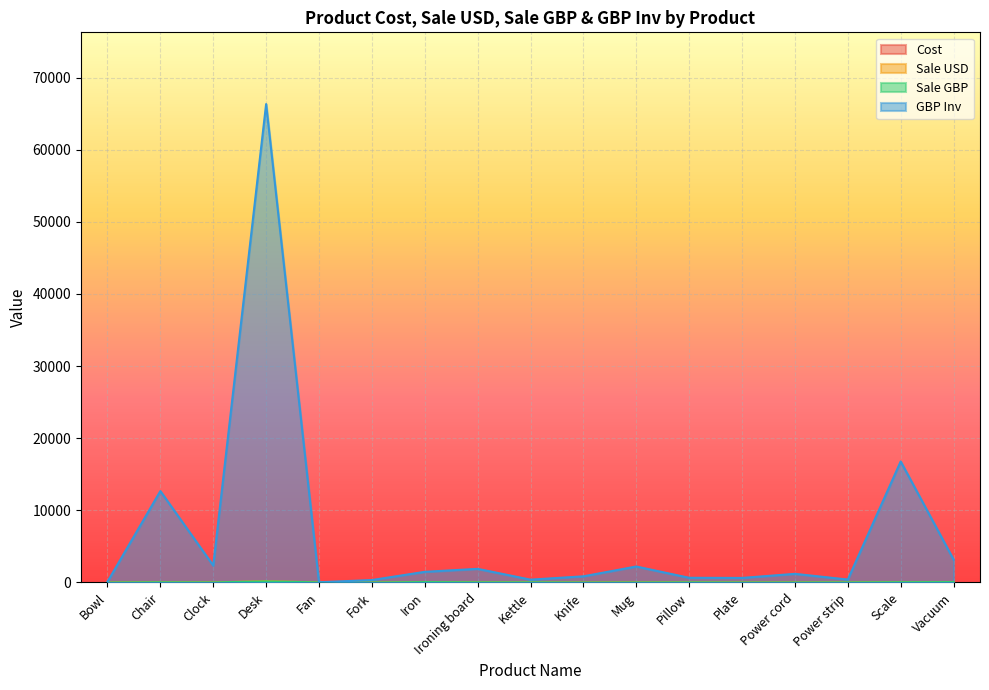

Which category has the highest value in the Cost series?

Desk